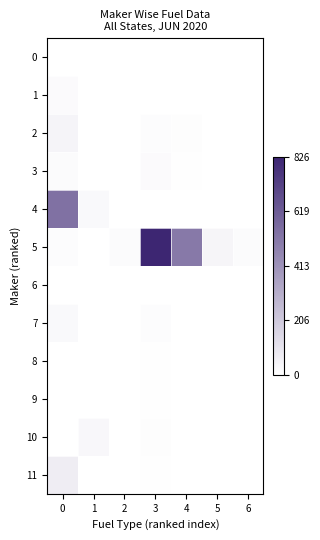

Reading left to right, what are all the values shown in this chart?

0: 0=1	1=0	2=0	3=0	4=0	5=0	6=0
1: 0=17	1=0	2=0	3=1	4=0	5=0	6=0
2: 0=39	1=0	2=0	3=12	4=7	5=0	6=0
3: 0=15	1=0	2=0	3=18	4=5	5=0	6=0
4: 0=537	1=23	2=0	3=2	4=1	5=0	6=0
5: 0=10	1=0	2=13	3=826	4=507	5=36	6=14
6: 0=0	1=0	2=0	3=1	4=0	5=0	6=0
7: 0=25	1=0	2=1	3=10	4=0	5=0	6=0
8: 0=0	1=0	2=0	3=6	4=2	5=0	6=0
9: 0=0	1=0	2=0	3=4	4=0	5=0	6=0
10: 0=3	1=32	2=0	3=9	4=0	5=0	6=0
11: 0=68	1=0	2=0	3=5	4=1	5=0	6=0